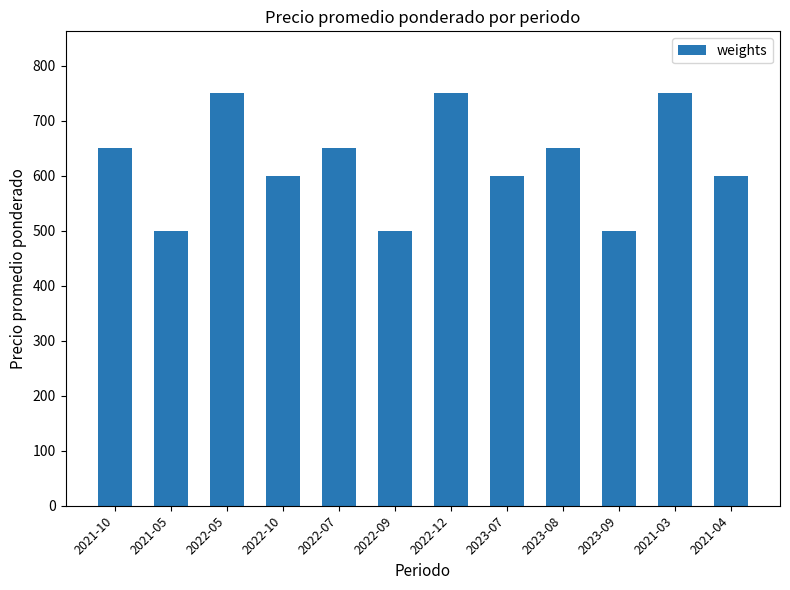

Reading left to right, transcribe all the data shown in this chart.

650	500	750	600	650	500	750	600	650	500	750	600